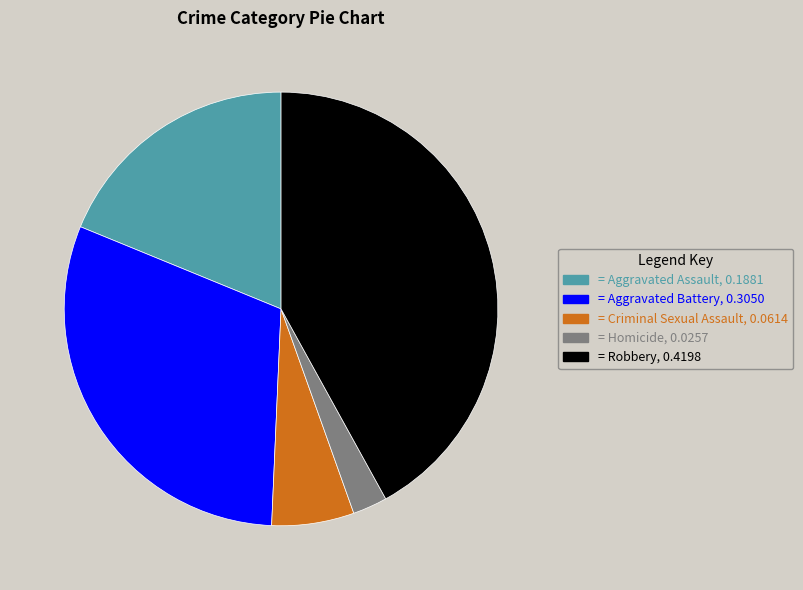

Is there any slice that represents more than half of the pie?

No